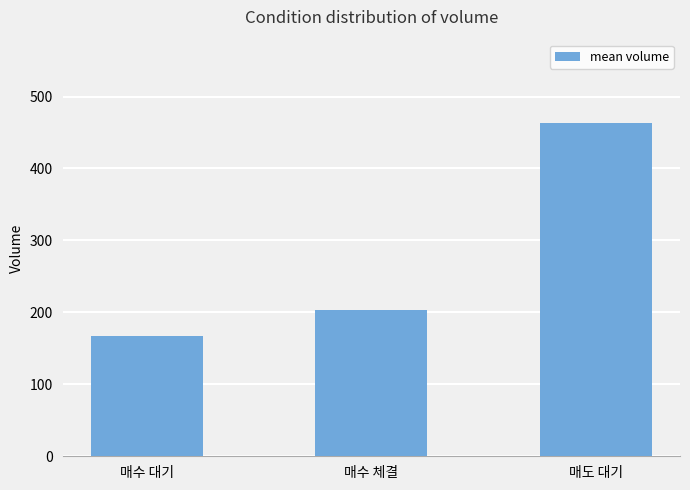

What is the label of the 3rd bar from the left?

매도 대기